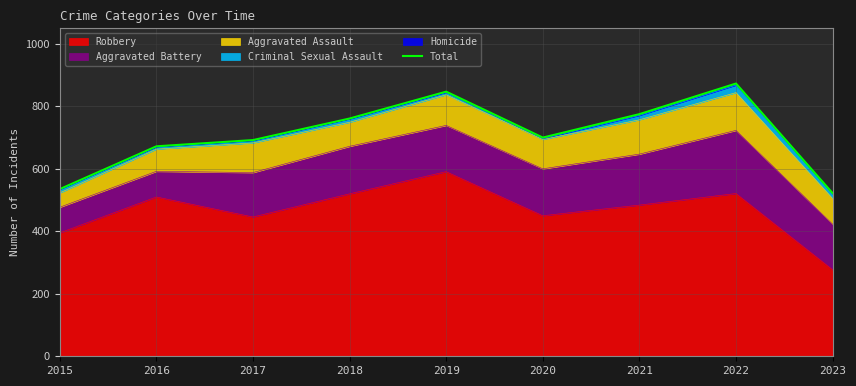

True or false: the data shows 775 at 2021.

True